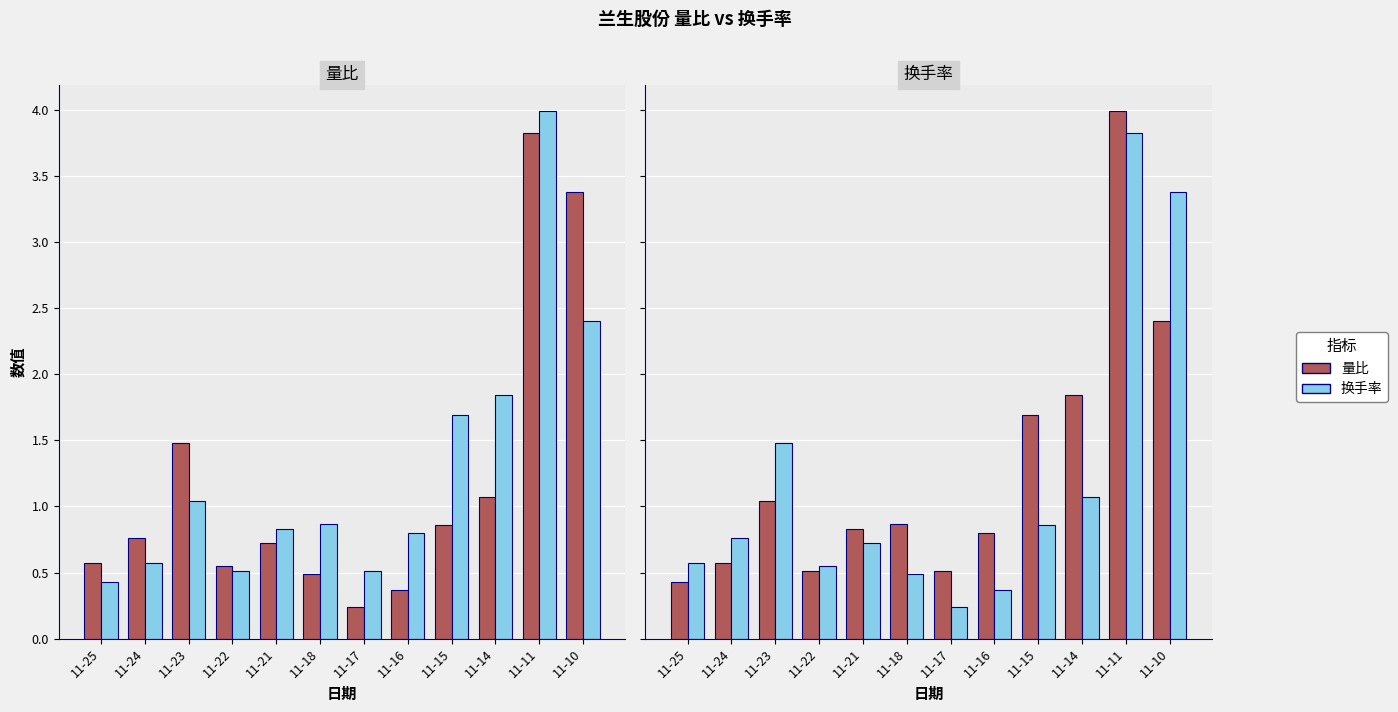

What is the value of the 量比 bar at the 1st from the left?

0.6